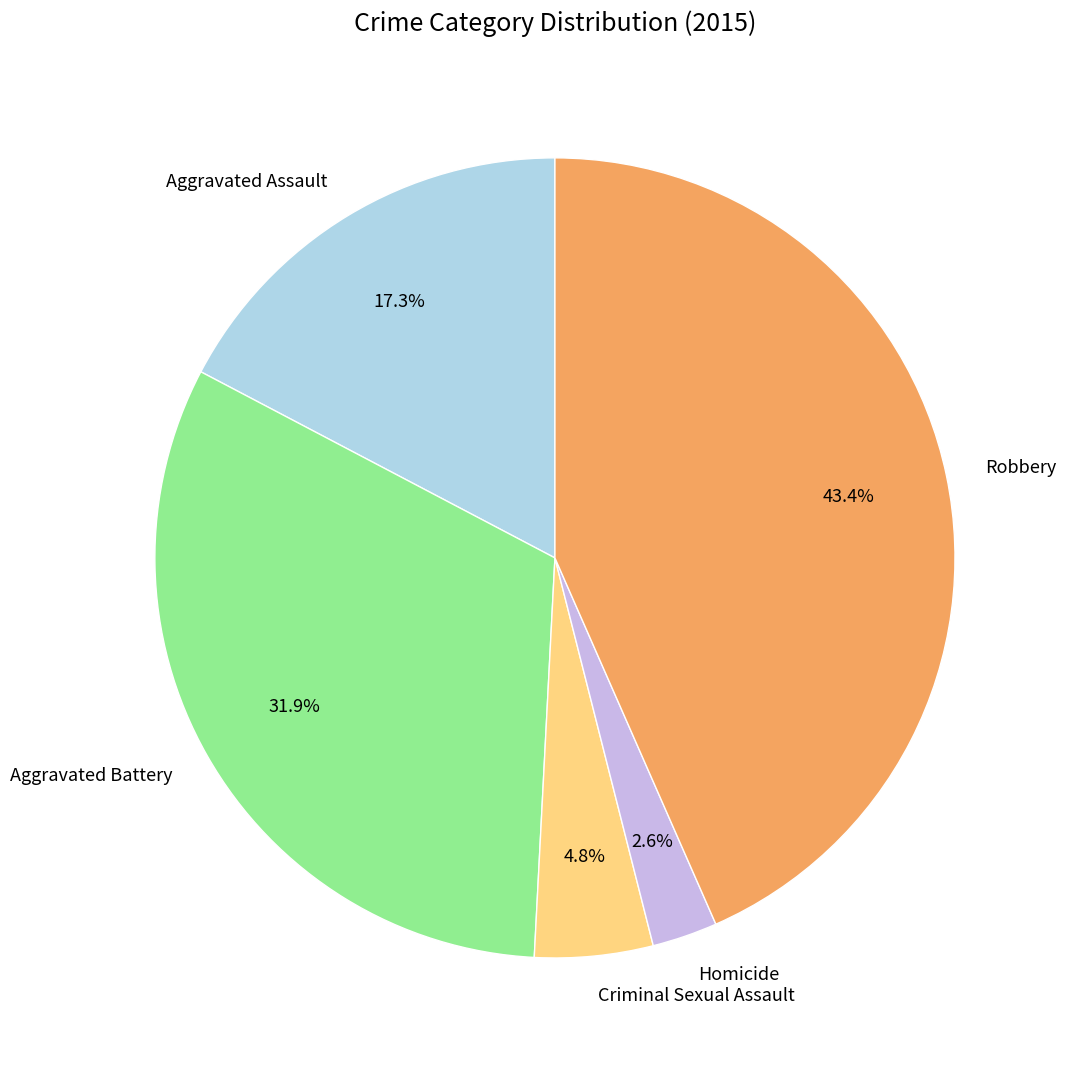

To the nearest percent, what is the average slice percentage?

20%